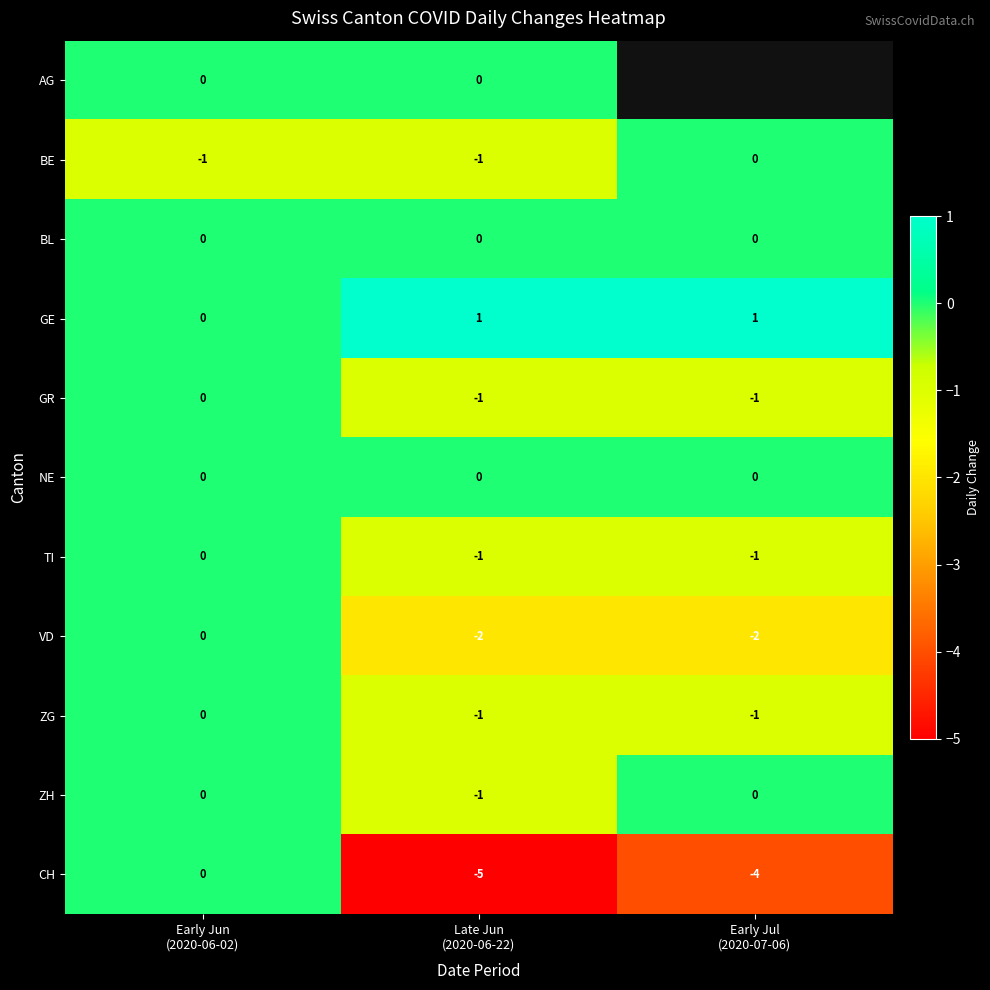

At how many categories does at least one series exceed -4?

3